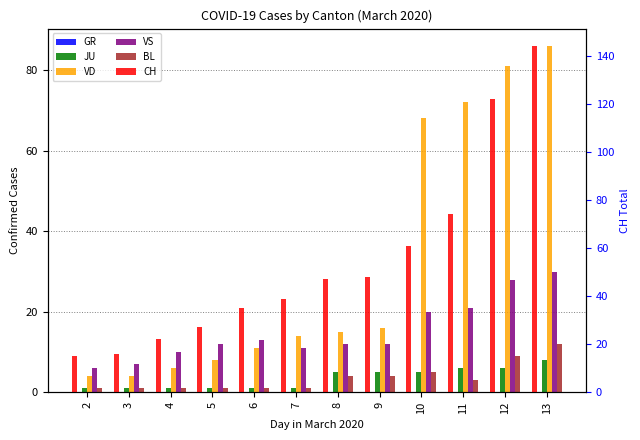

Are the bars horizontal?

No